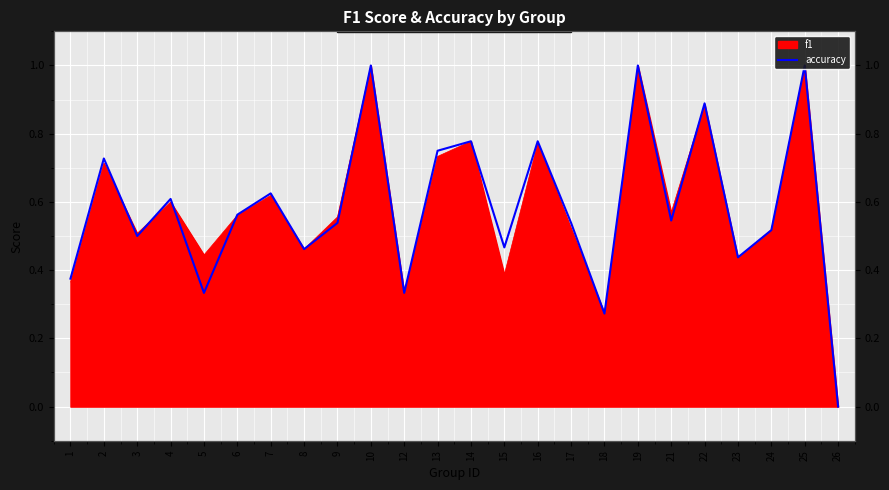

How many values are above zero?

23